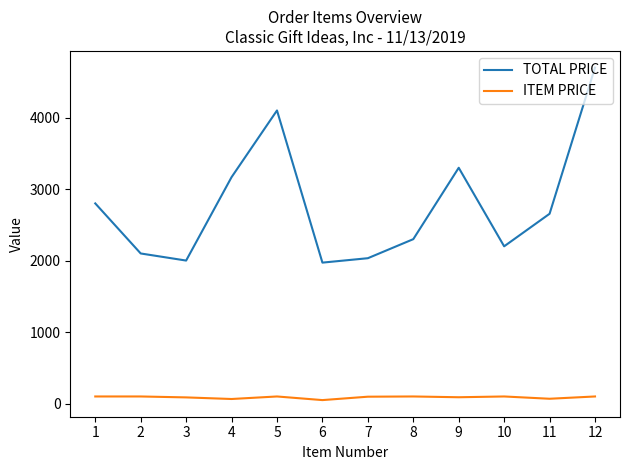

How many interior local peaks does the TOTAL PRICE series have?

2